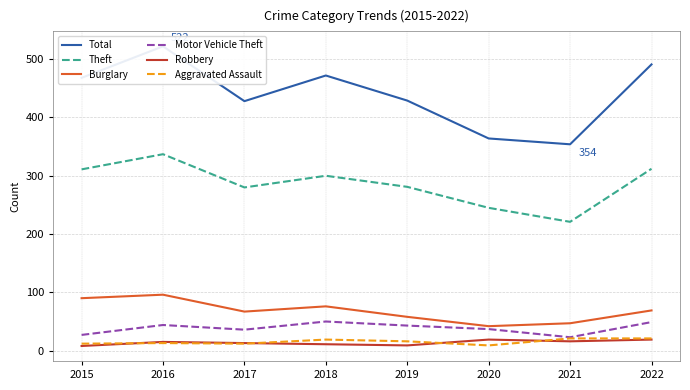

Is the value of Aggravated Assault at 2018 greater than the value of Motor Vehicle Theft at 2019?

No